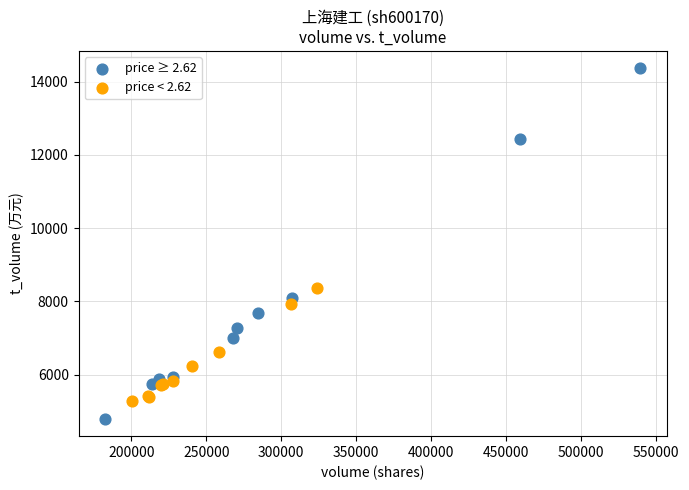

Which series reaches the maximum Y coordinate?

price ≥ 2.62